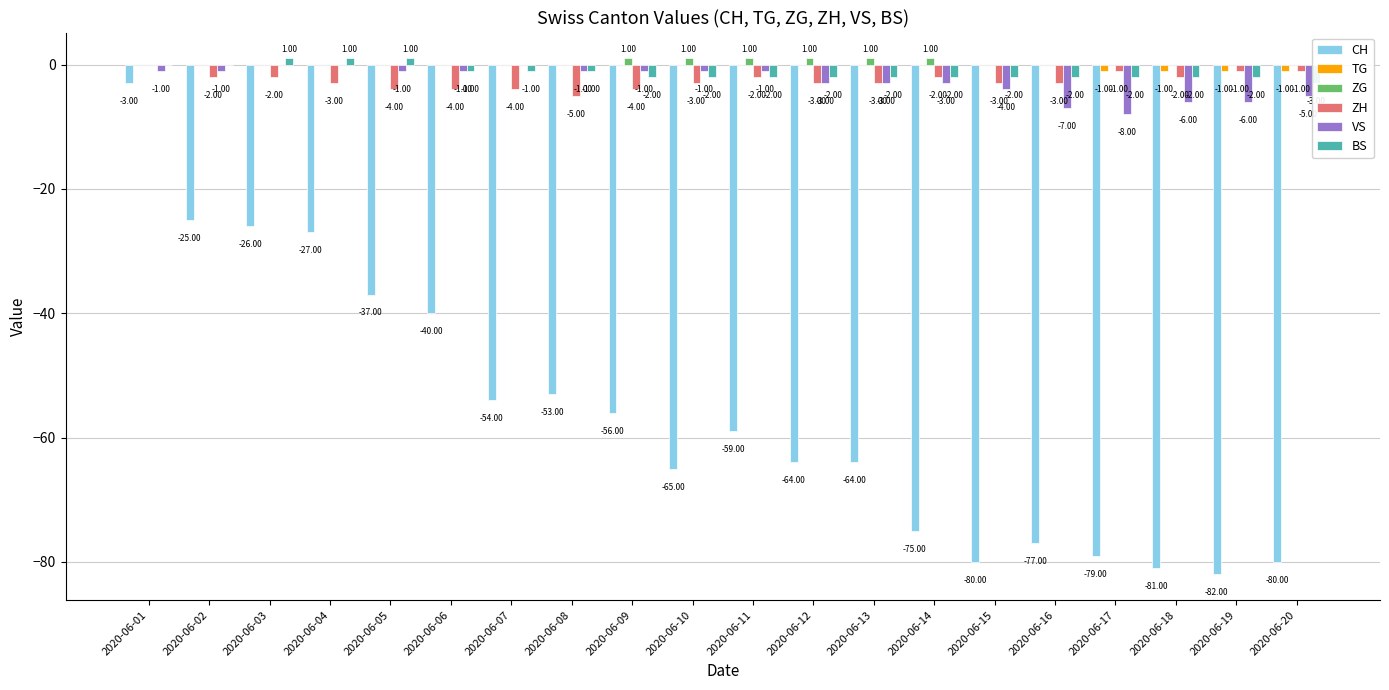

Between 2020-06-13 and 2020-06-14, which is larger?

2020-06-13